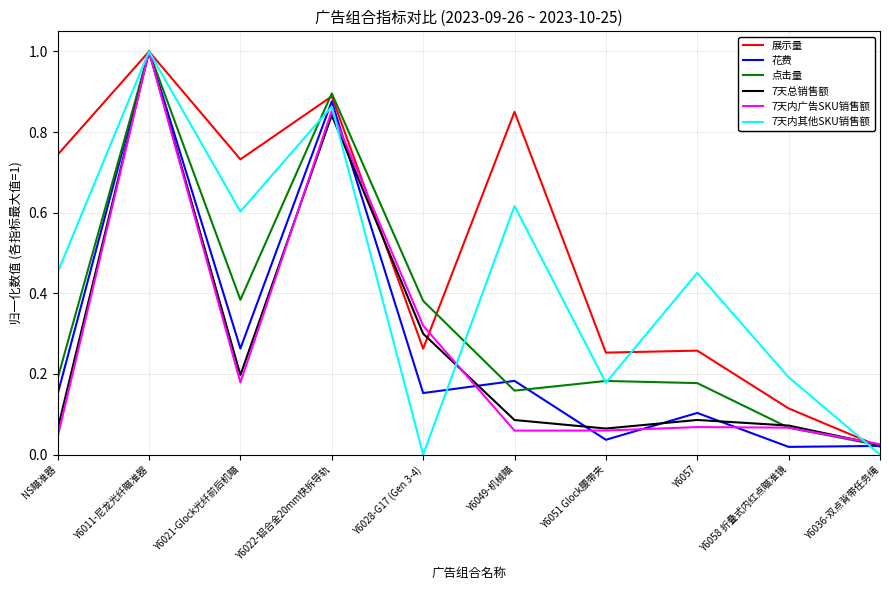

The value of 7天内广告SKU销售额 at Y6021-Glock光纤前后机瞄 is 0.2. True or false?

True